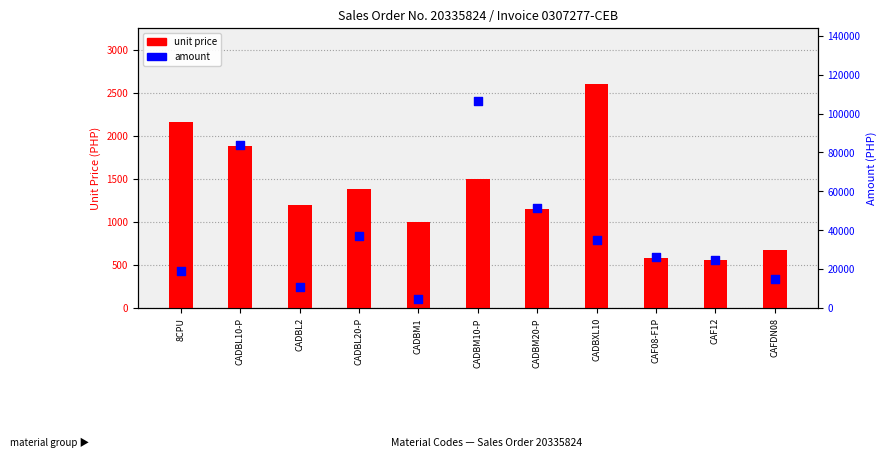

Is the value of unit price at CADBL2 greater than the value of amount at CADBM1?

No